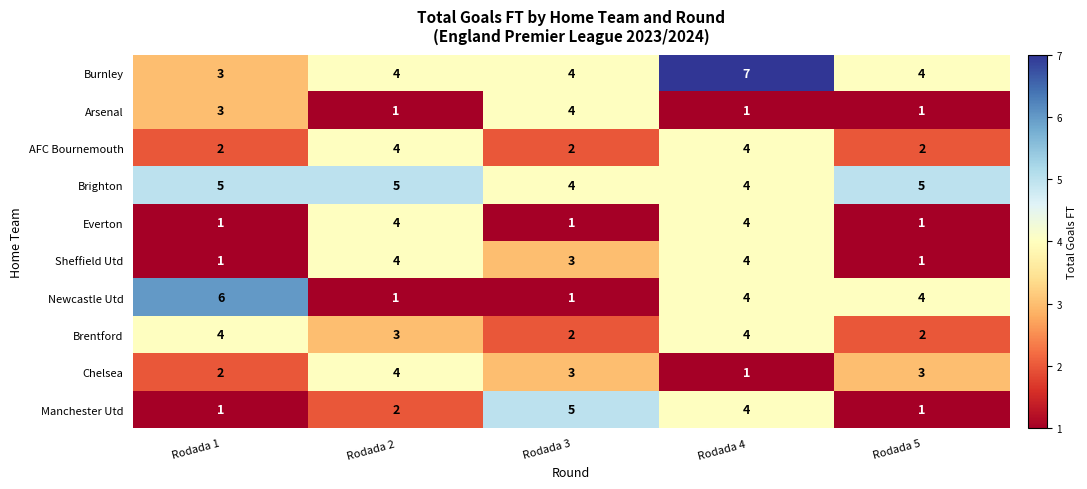

Which label corresponds to the largest value in the chart?

Rodada 4